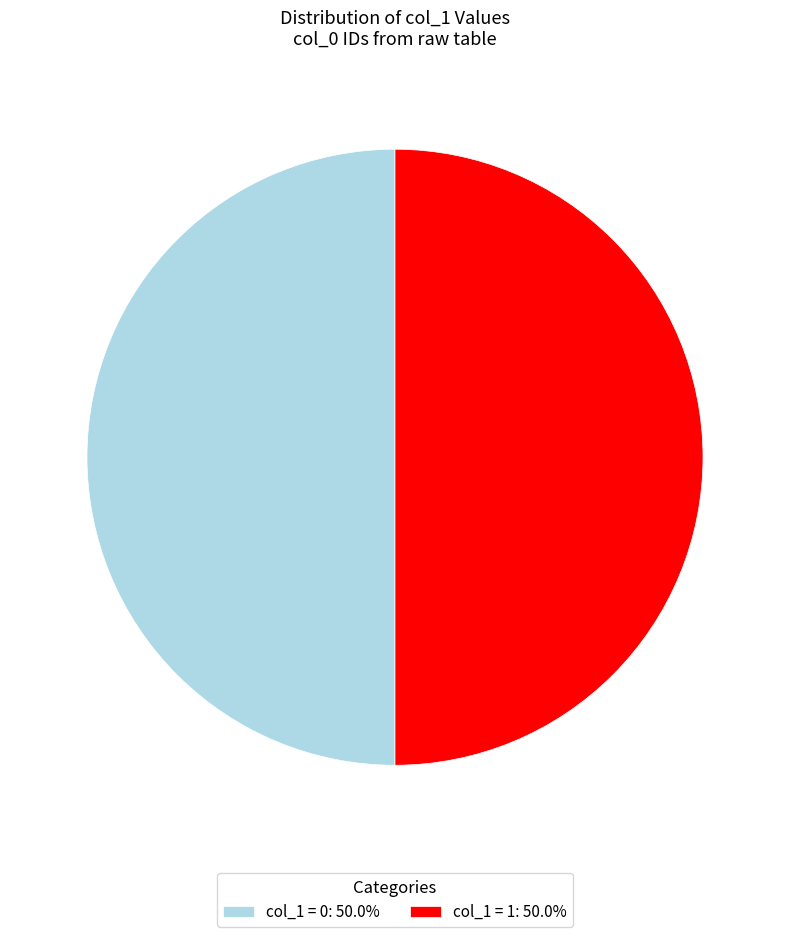

How many slices are in this pie chart?

2